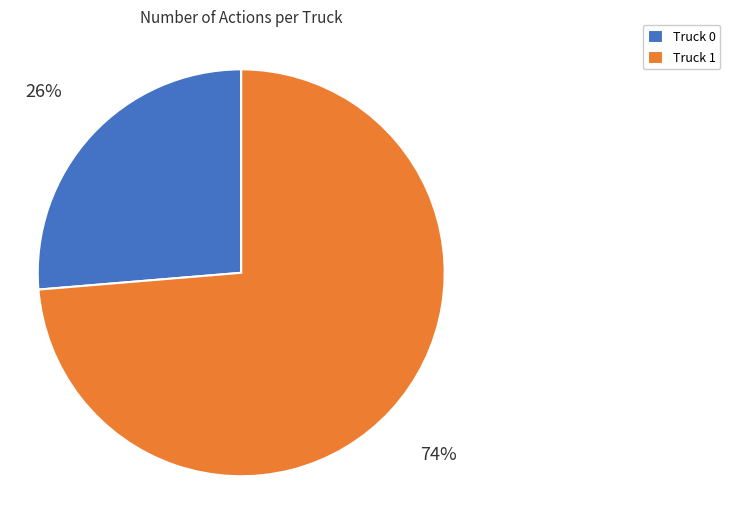

To the nearest percent, what is the combined percentage of Truck 1 and Truck 0?

100%